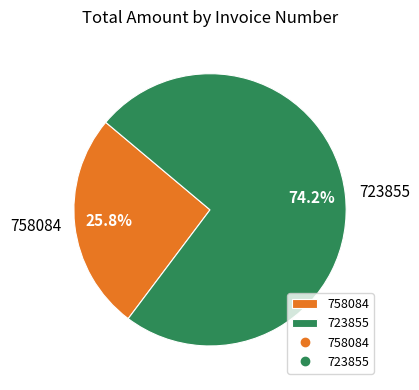

What is the ratio of the value at 758084 to the value at 723855?

0.3